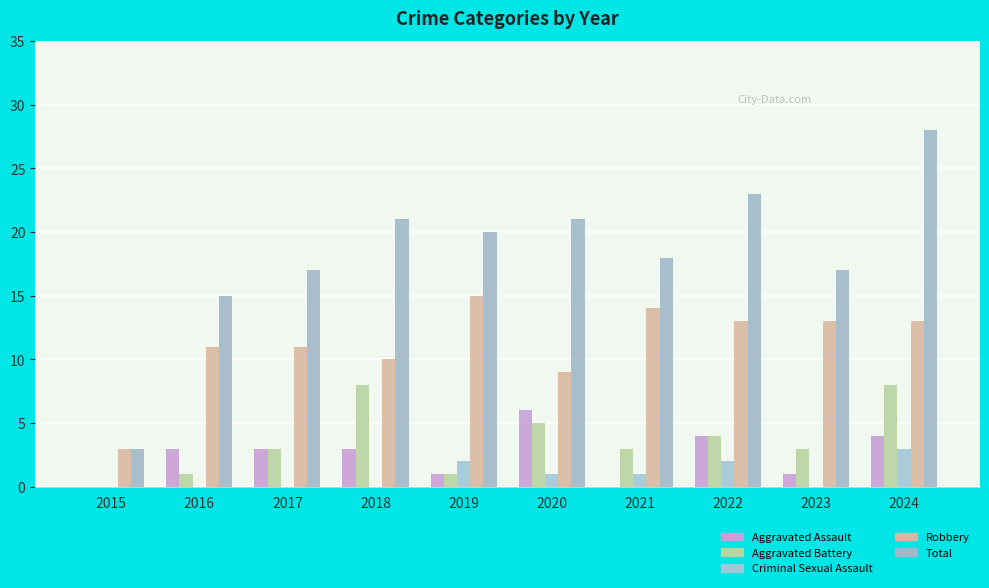

At how many categories does at least one series exceed 20?

4